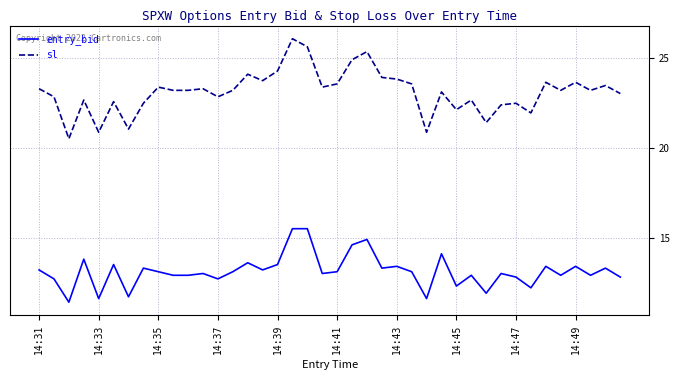

Which series has the widest spread of values?

sl